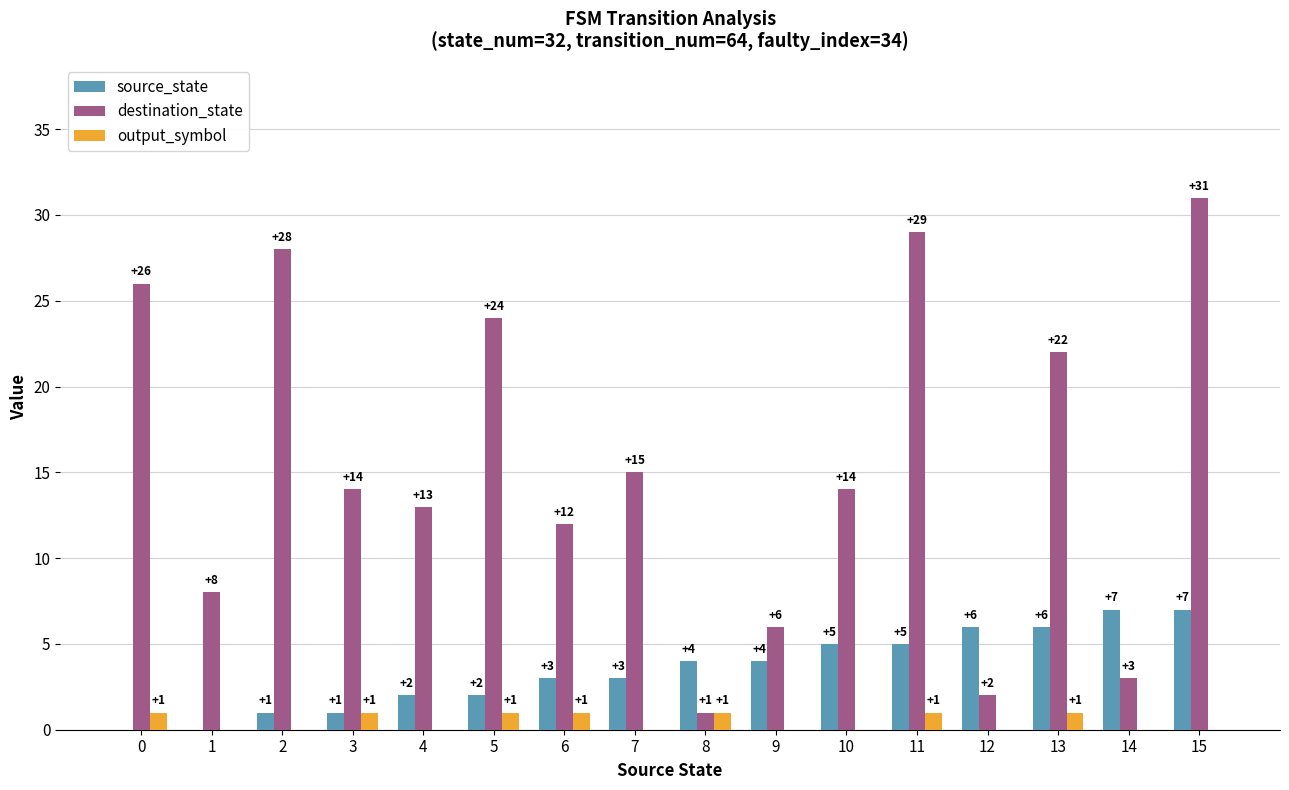

The value of source_state at 14 is 7. True or false?

True